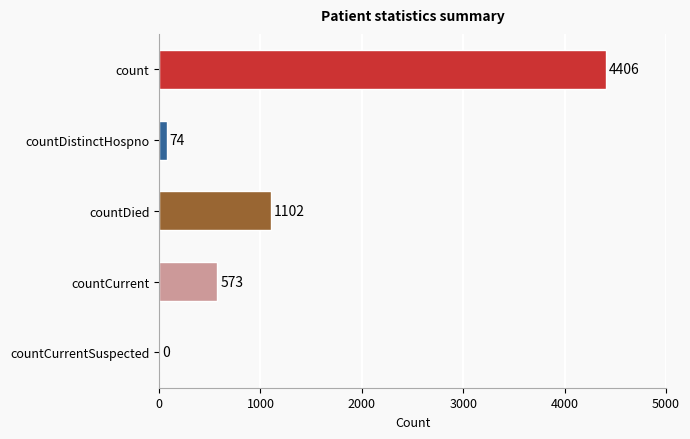

Is it true that the value at count is 7187?

False